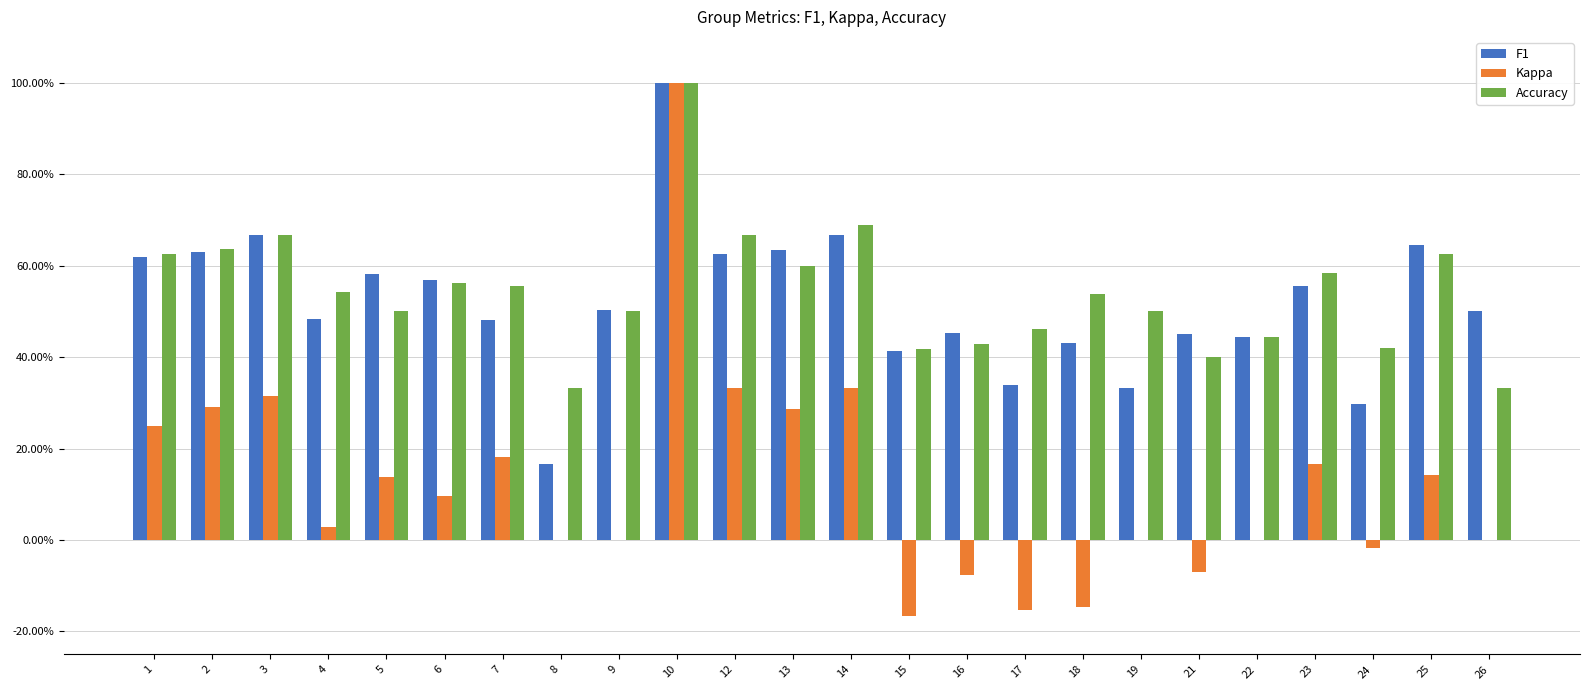

Which series has the largest range (max minus min)?

Kappa